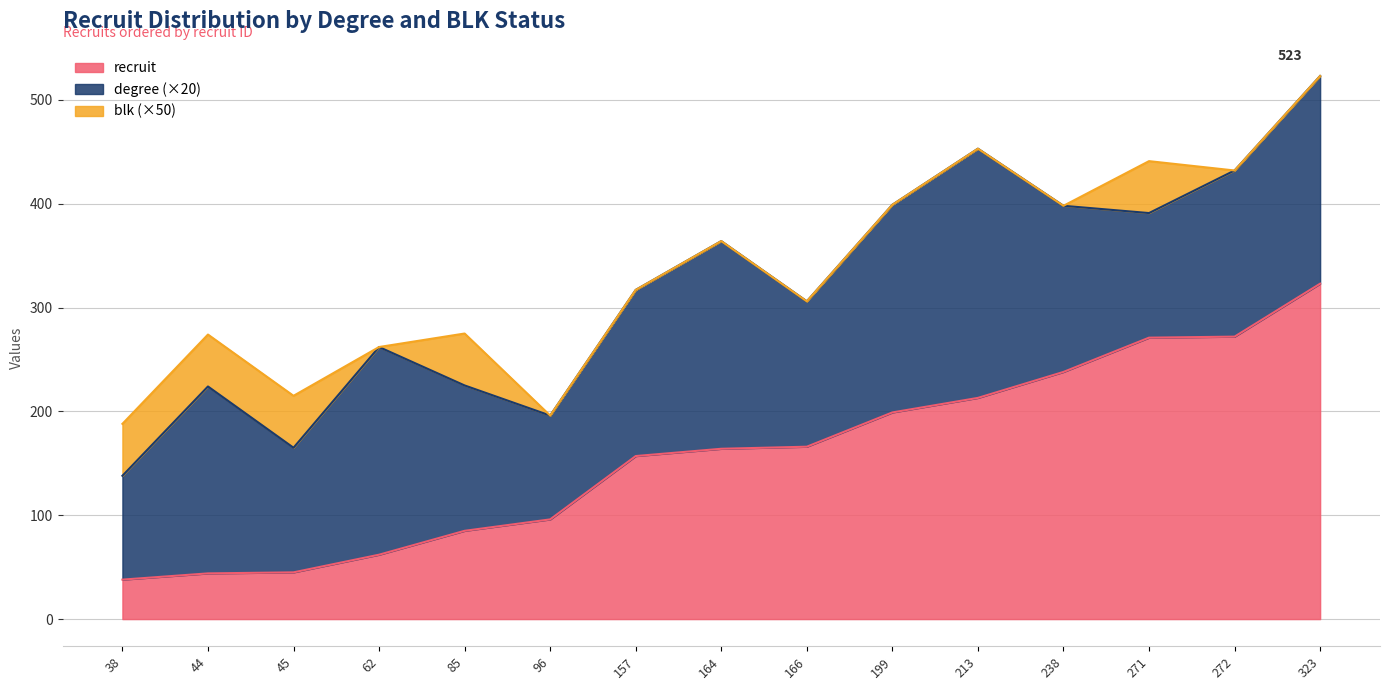

Which series has the largest total across all categories?

recruit